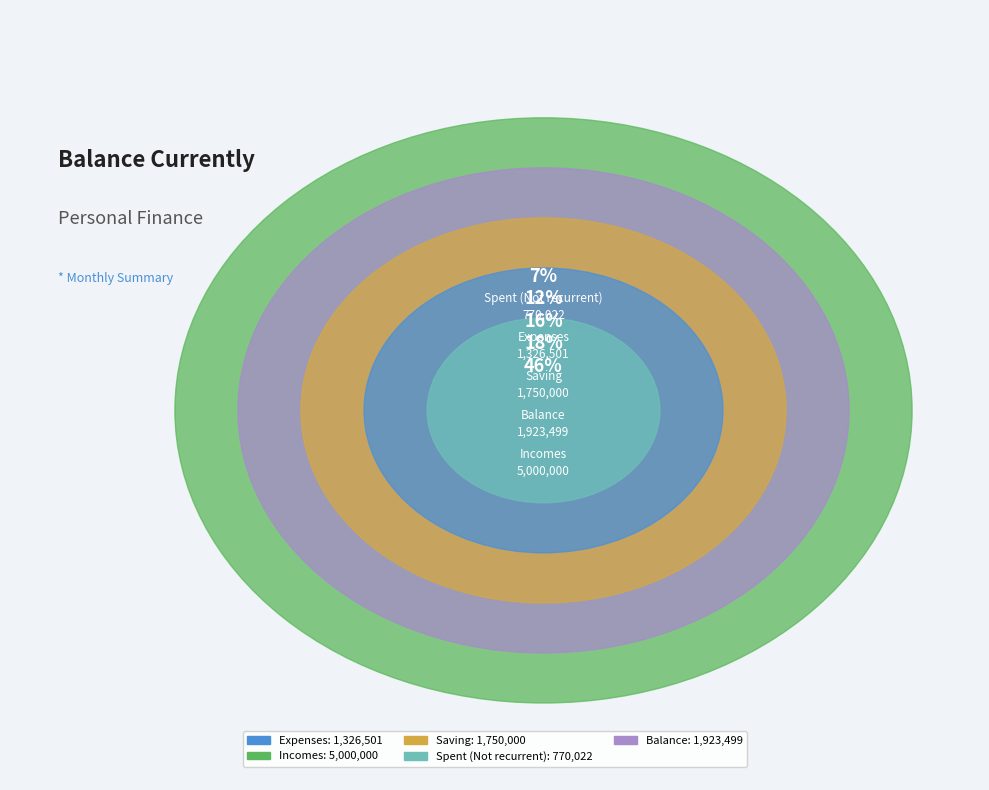

What portion of the pie excludes Spent (Not recurrent)?

92.9%